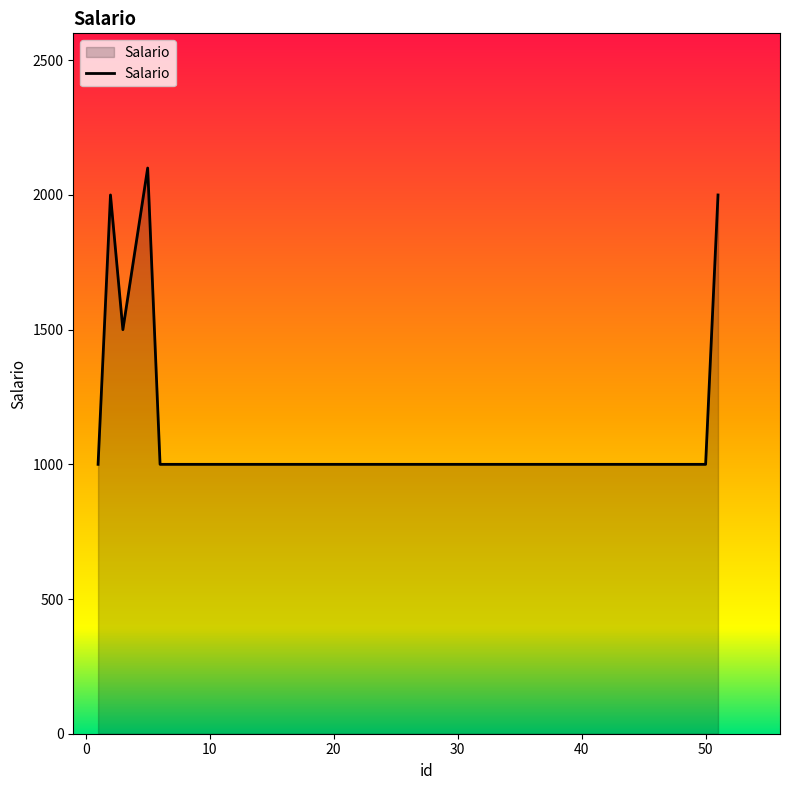

Reading left to right, extract all data points from this chart.

1000	2000	1500	1800	2100	1000	1000	2000